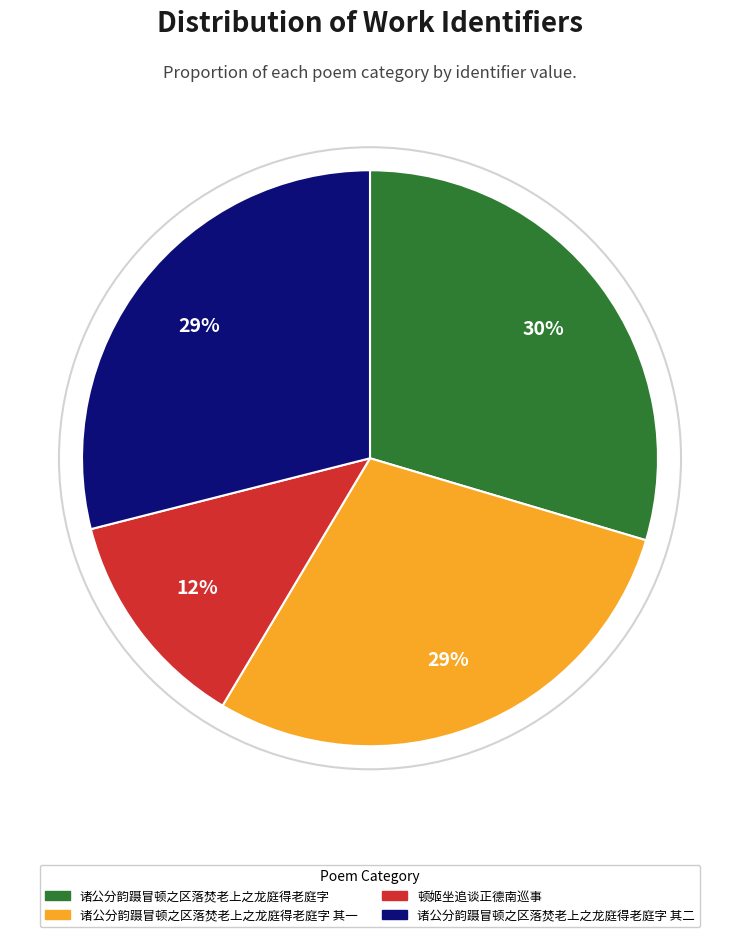

Count the number of slices in the pie.

4